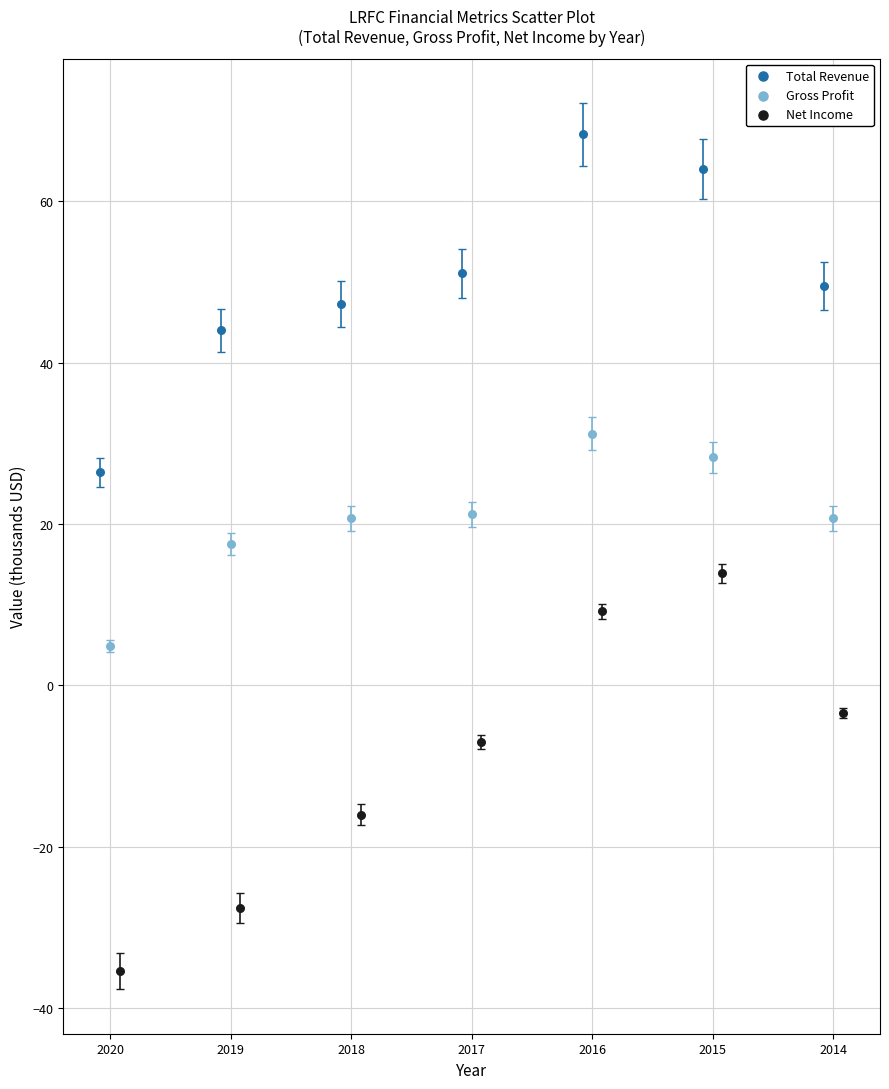

Which series reaches the minimum Y coordinate?

Net Income